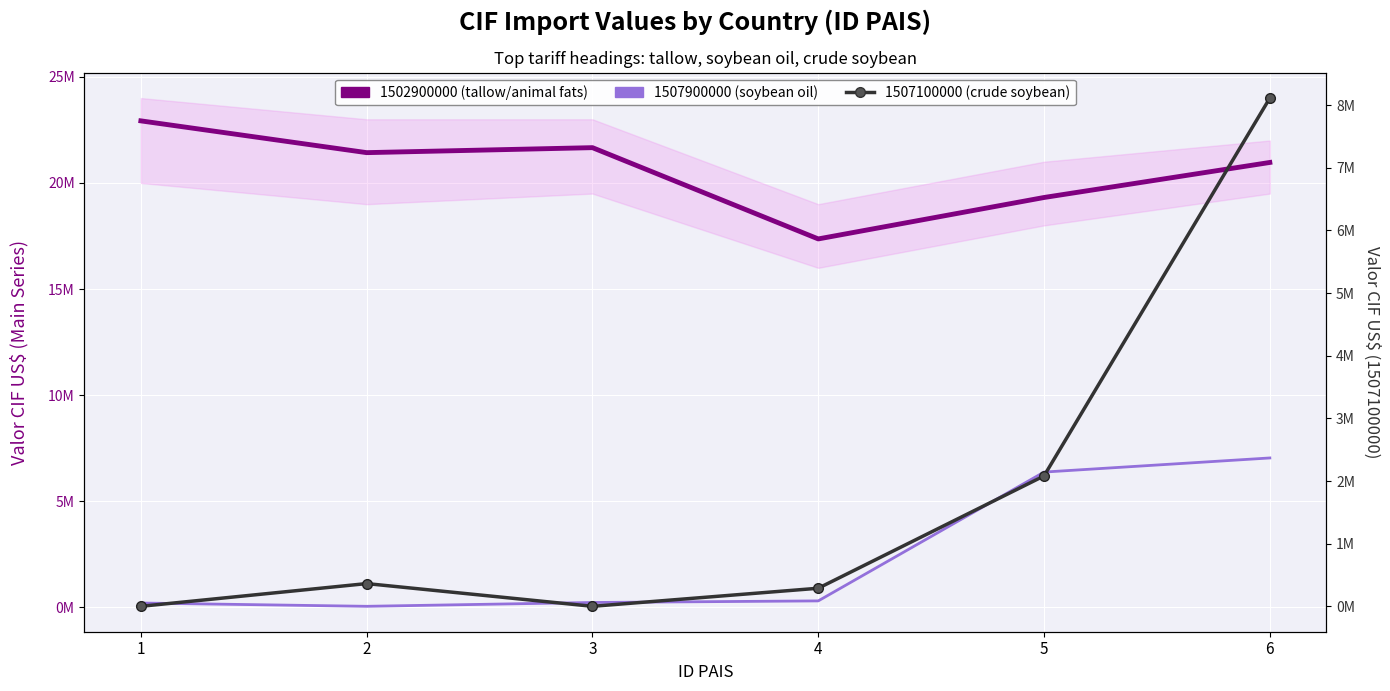

In 1507900000 (soybean oil), how many points are lower than both neighbors (excluding endpoints)?

1